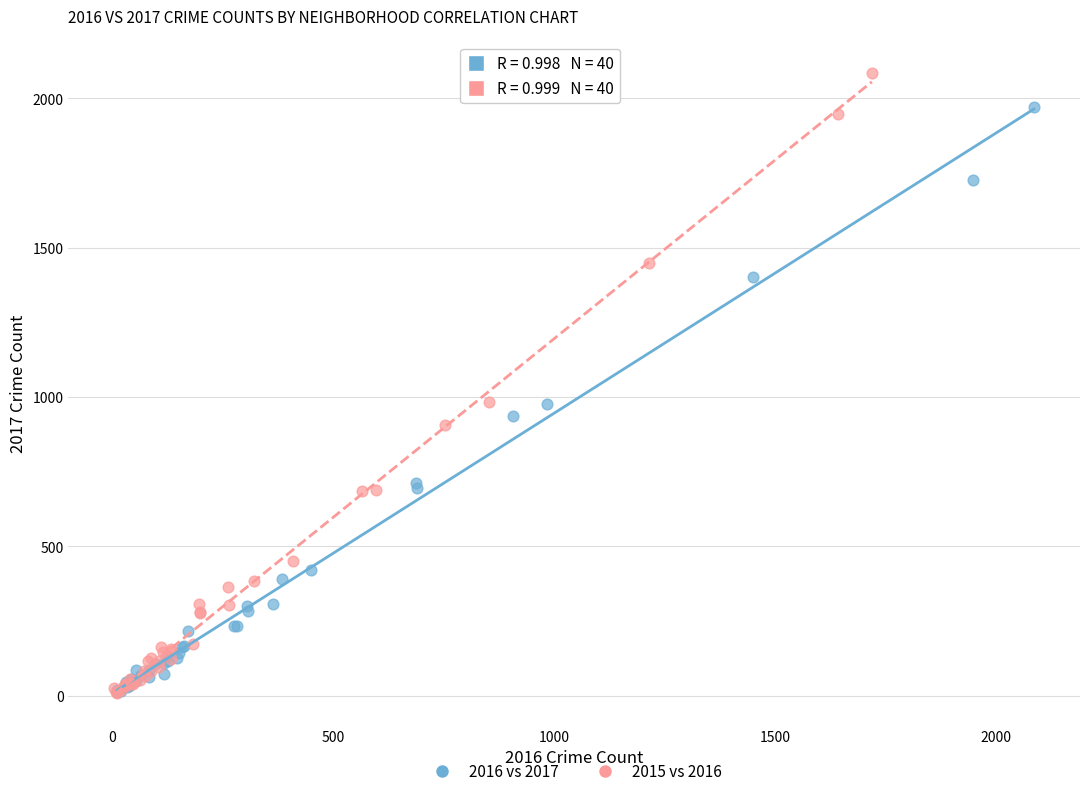

Which series contains the highest Y value?

2015 vs 2016